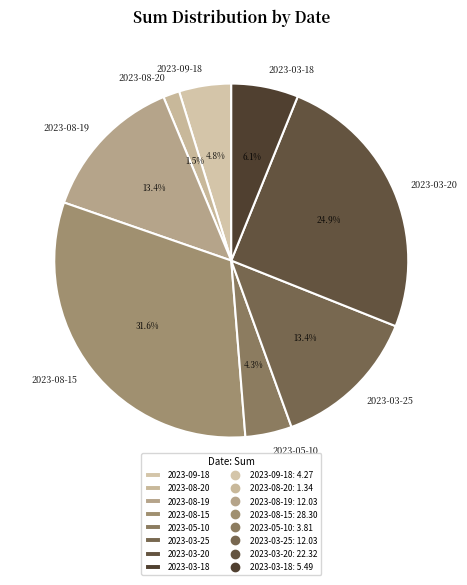

Which slice is the largest?

2023-08-15